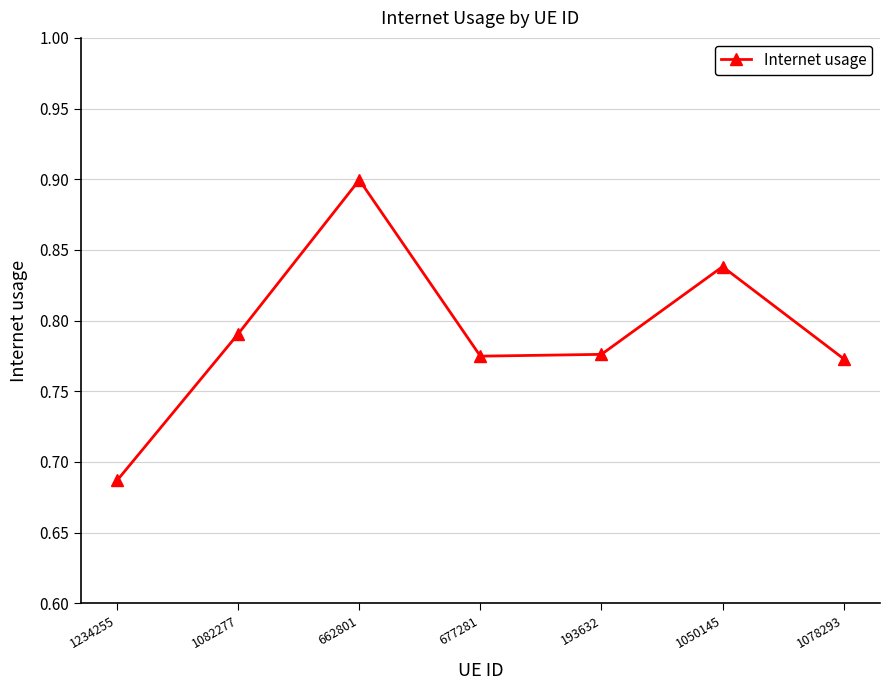

How many interior local peaks (higher than both neighbors) does the data have?

2